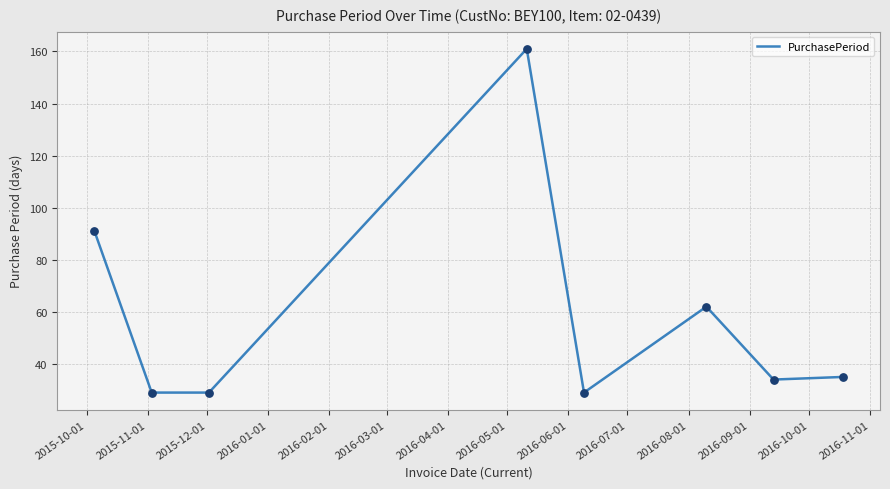

What is the maximum value shown in the chart?

161